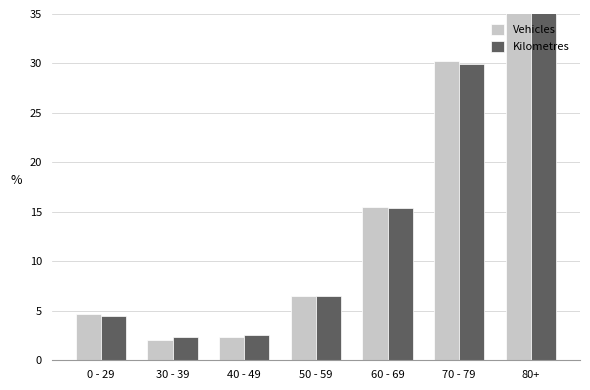

Which category has the highest value in the Vehicles series?

80+